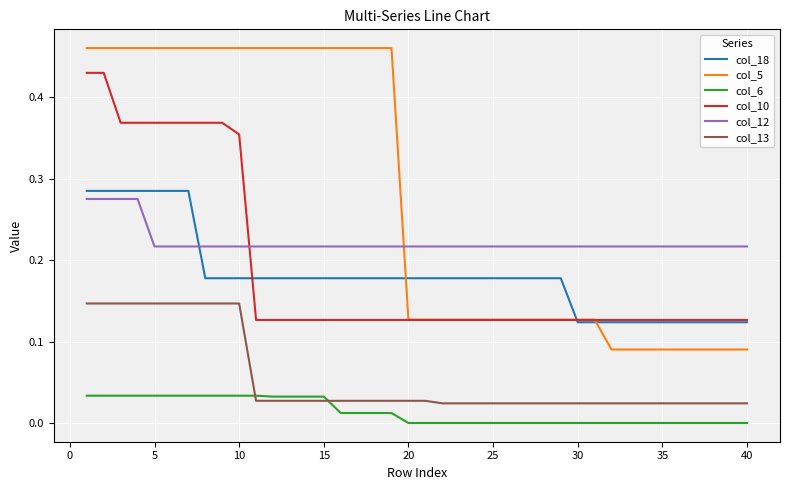

True or false: col_13 and col_5 intersect in this chart.

False